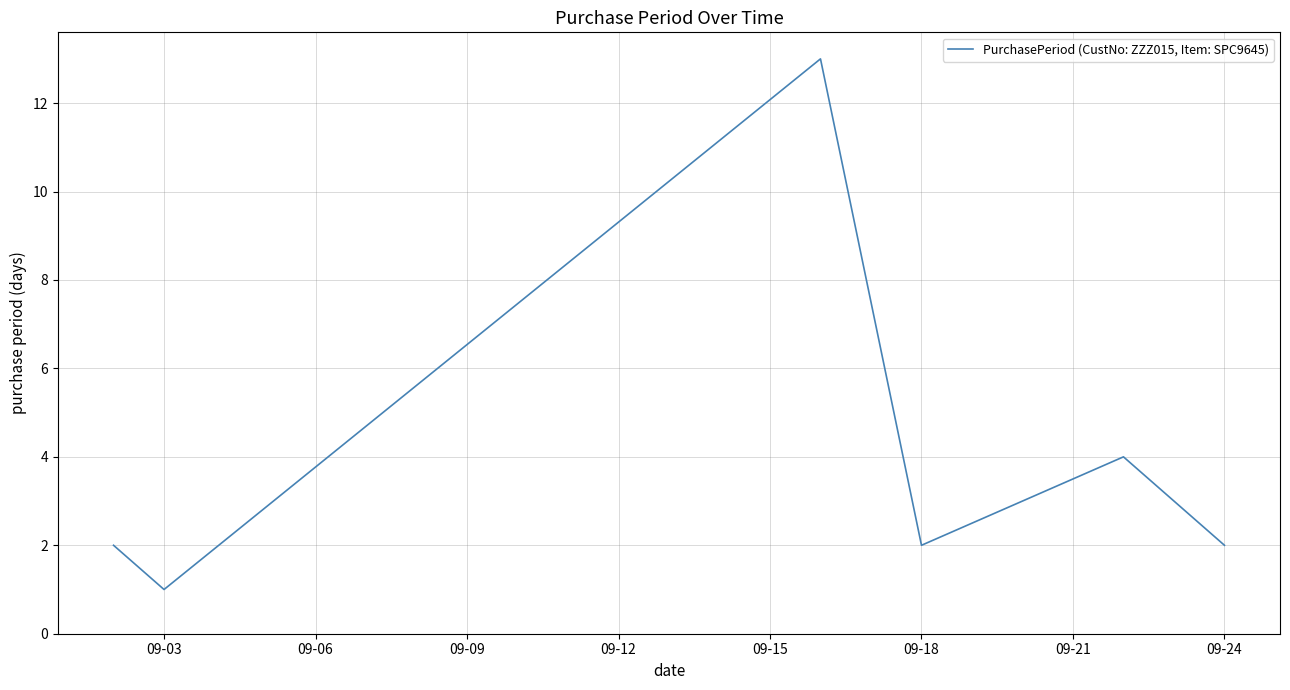

What is the greatest value displayed?

13